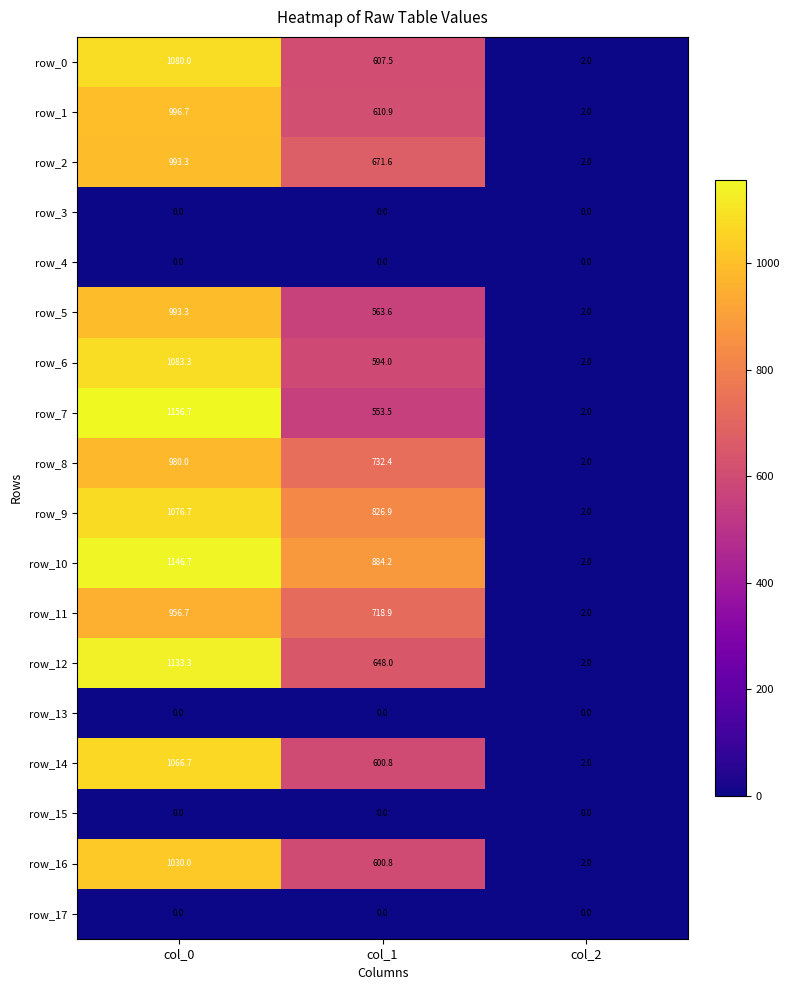

Reading left to right, extract all data points from this chart.

row_0: 1080.0	607.5	2.0
row_1: 996.7	610.9	2.0
row_2: 993.3	671.6	2.0
row_3: 0.0	0.0	0.0
row_4: 0.0	0.0	0.0
row_5: 993.3	563.6	2.0
row_6: 1083.3	594.0	2.0
row_7: 1156.7	553.5	2.0
row_8: 980.0	732.4	2.0
row_9: 1076.7	826.9	2.0
row_10: 1146.7	884.2	2.0
row_11: 956.7	718.9	2.0
row_12: 1133.3	648.0	2.0
row_13: 0.0	0.0	0.0
row_14: 1066.7	600.8	2.0
row_15: 0.0	0.0	0.0
row_16: 1030.0	600.8	2.0
row_17: 0.0	0.0	0.0